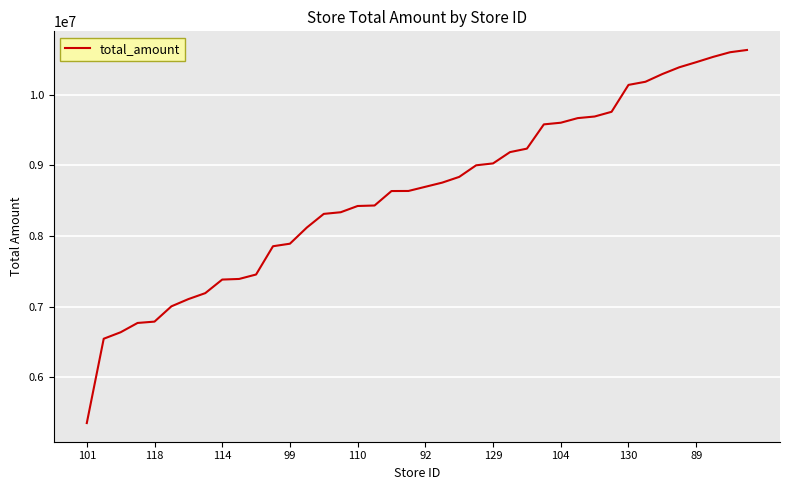

What is the difference between the maximum and minimum values?

5282941